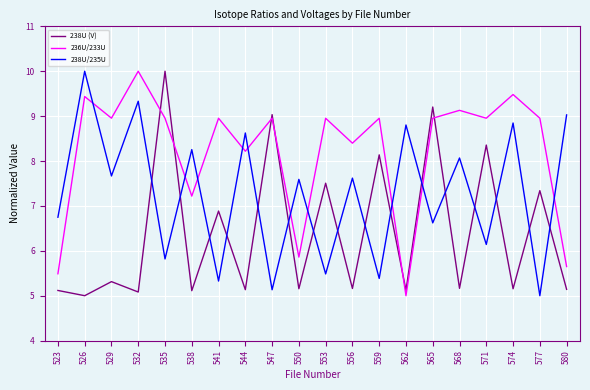

At which label does 236U/233U reach its minimum?

562